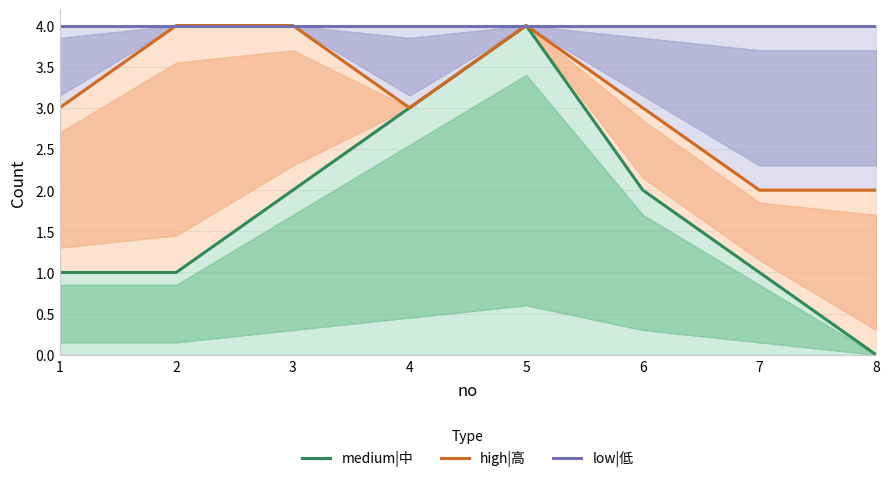

Reading left to right, transcribe all the data shown in this chart.

medium|中: 1=1	2=1	3=2	4=3	5=4	6=2	7=1	8=0
high|高: 1=3	2=4	3=4	4=3	5=4	6=3	7=2	8=2
low|低: 1=4	2=4	3=4	4=4	5=4	6=4	7=4	8=4